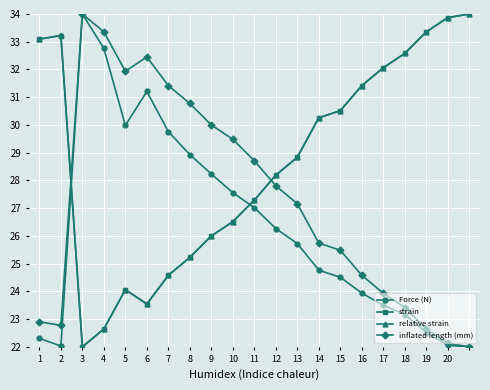

True or false: relative strain has more than 1 interior local peaks.

True